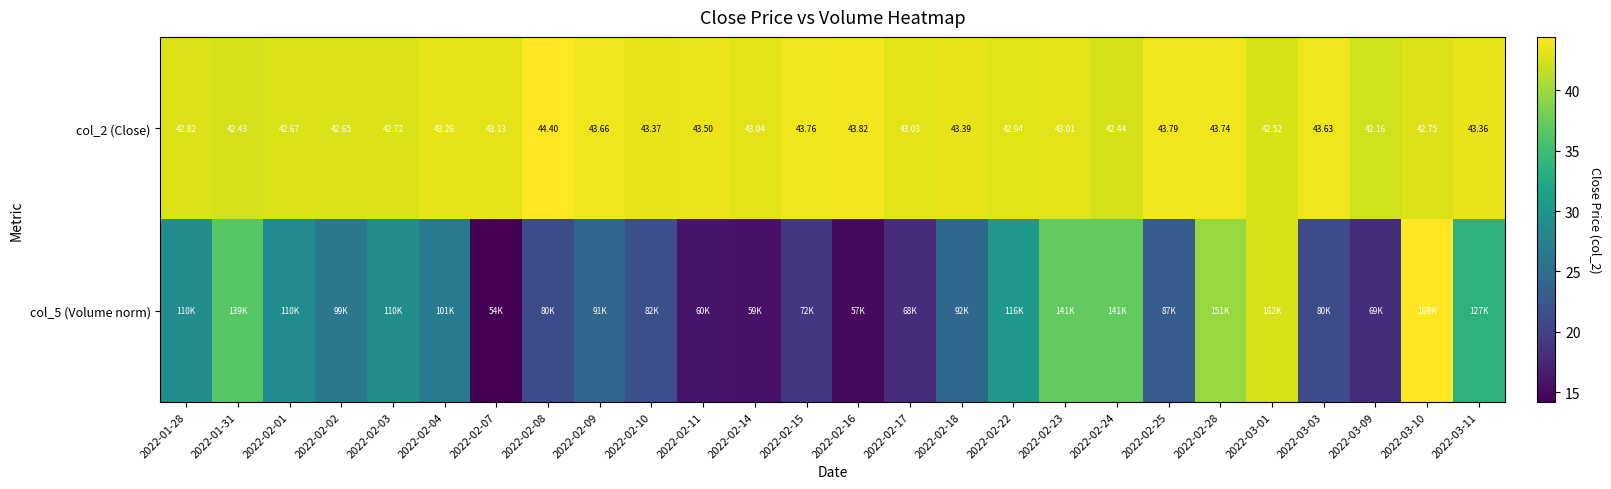

What is the total value across all series at 2022-02-16?

58.8